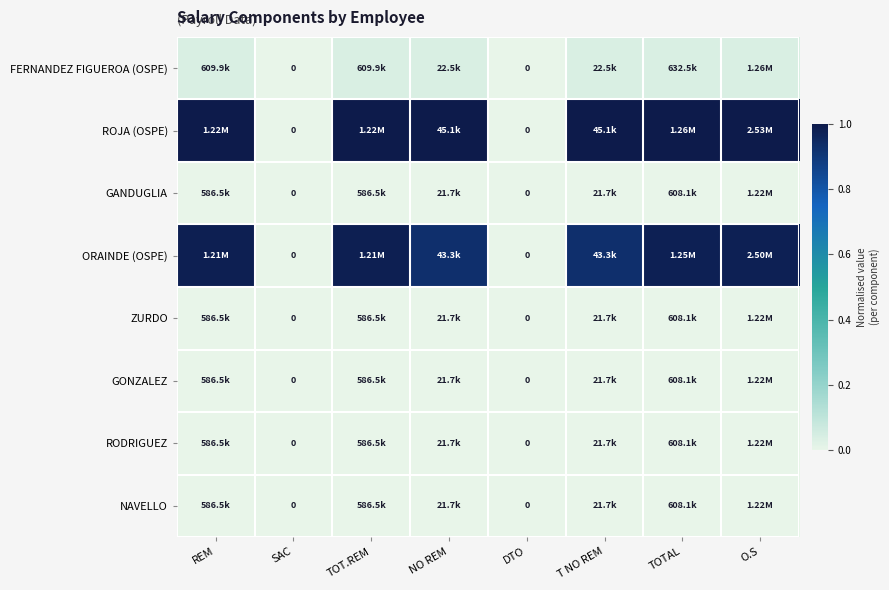

The value of ORAINDE (OSPE) at TOTAL is 1.4. True or false?

False